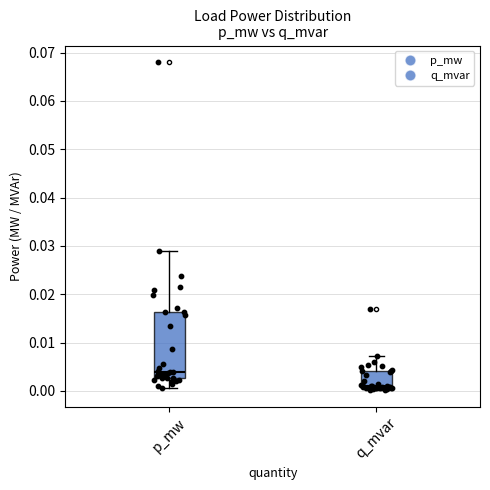

Where is the upper edge of the box for q_mvar on the y-axis? The values are not printed on the chart, so give them approximately, as read against the axis.

0.004